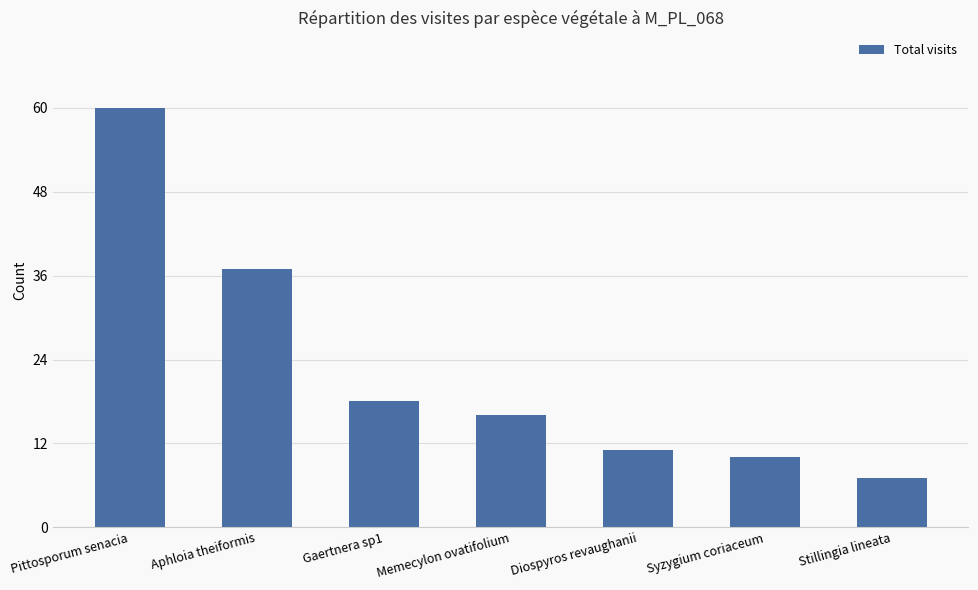

What is the sum of all values?

159